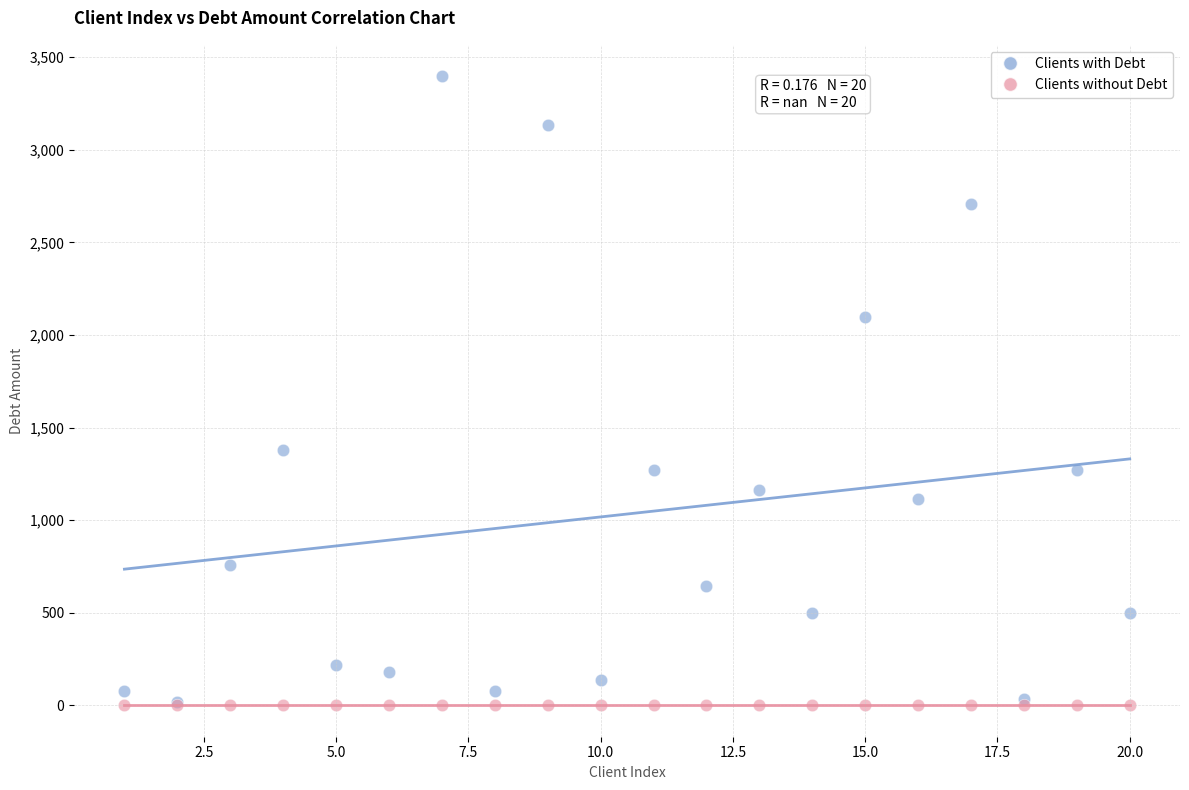

What are all the series names shown in the legend?

Clients with Debt, Clients without Debt